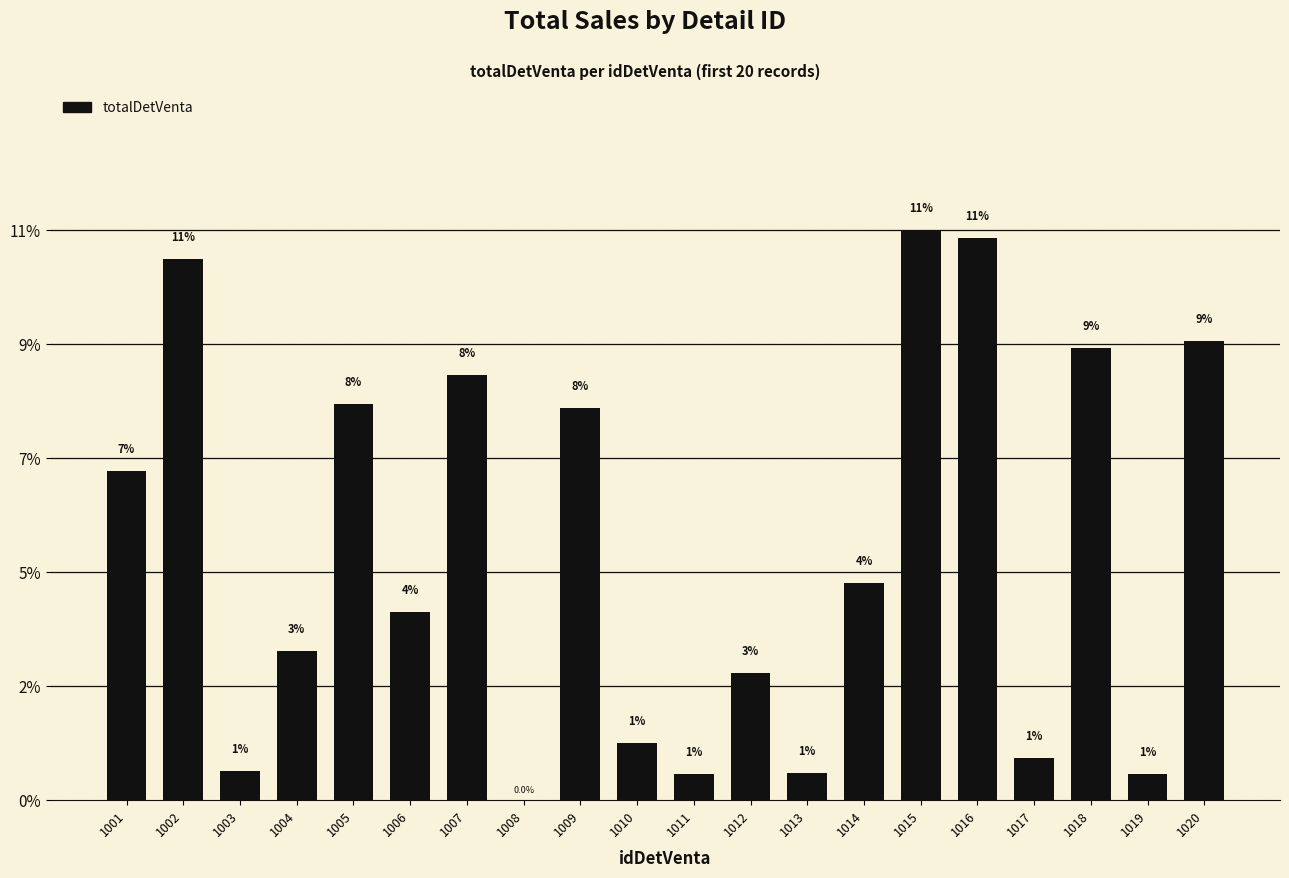

List the labels in order of value, smallest first.

1008, 1011, 1019, 1013, 1003, 1017, 1010, 1012, 1004, 1006, 1014, 1001, 1009, 1005, 1007, 1018, 1020, 1002, 1016, 1015